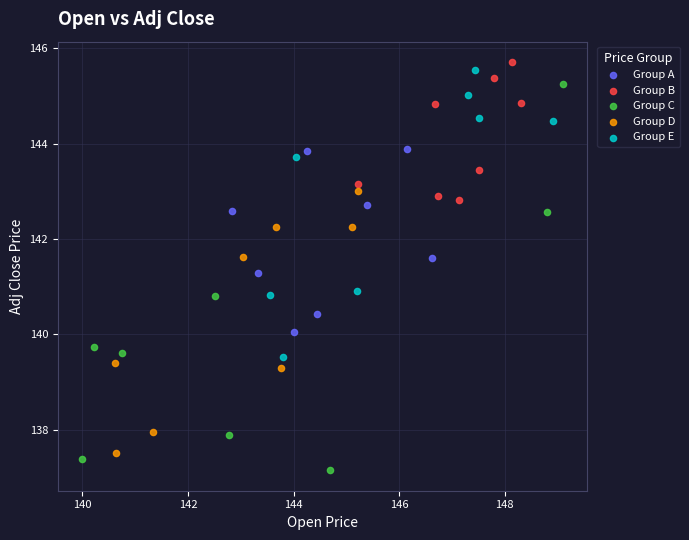

Which series reaches the maximum Y coordinate?

Group B